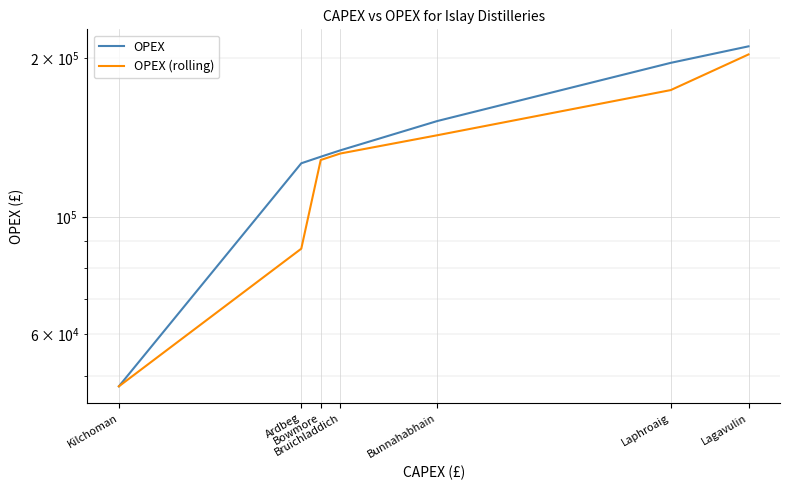

Is the value of OPEX at Lagavulin greater than the value of OPEX (rolling) at Kilchoman?

Yes